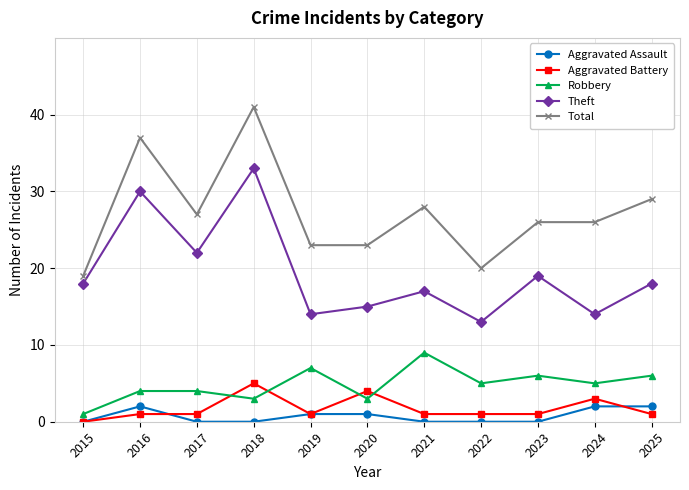

Is the value of Total at 2019 greater than the value of Robbery at 2018?

Yes